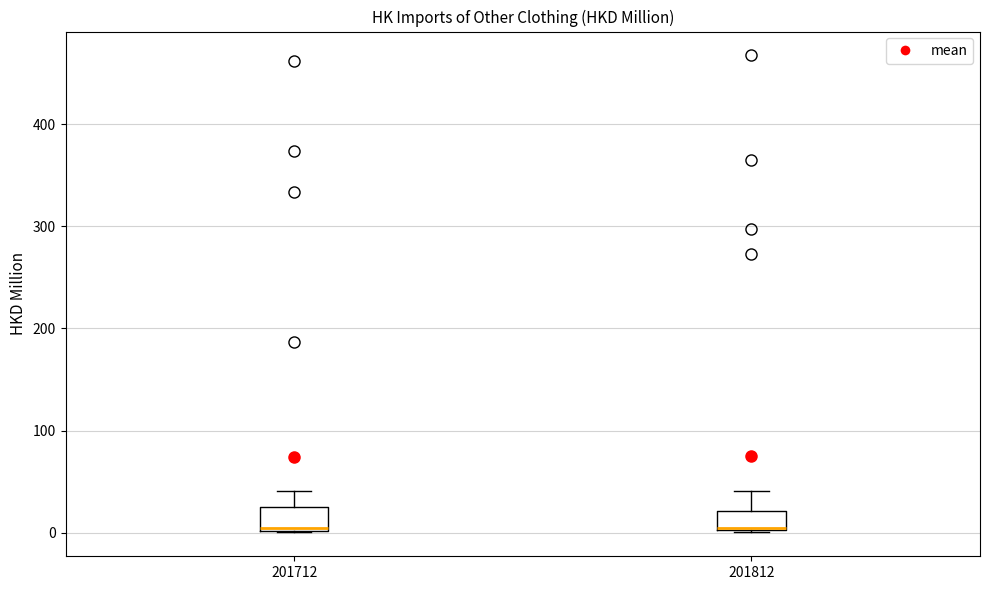

Where does the upper whisker of the box at x = 201812 end on the y-axis? The values are not printed on the chart, so give them approximately, as read against the axis.

40